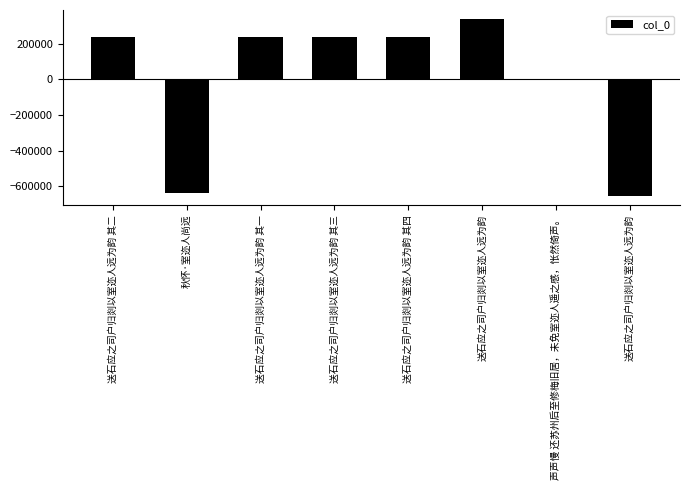

What is the sum of the values at 送石应之司户归剡以室迩人远为韵 其四 and 秋怀·室迩人尚远?

-400410.5